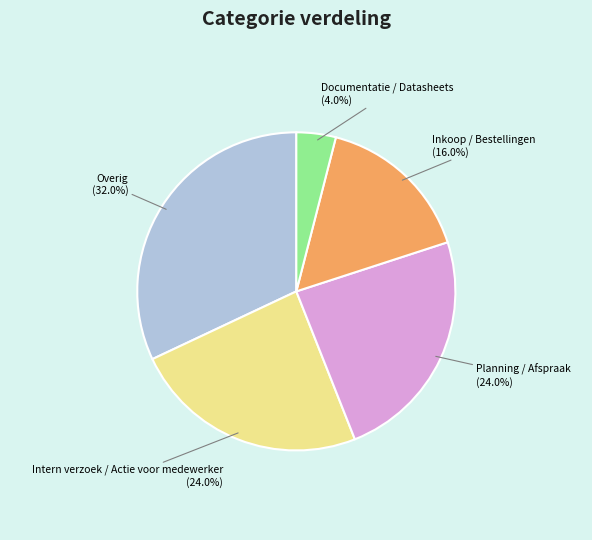

How much of the chart is everything except Overig?

68.0%